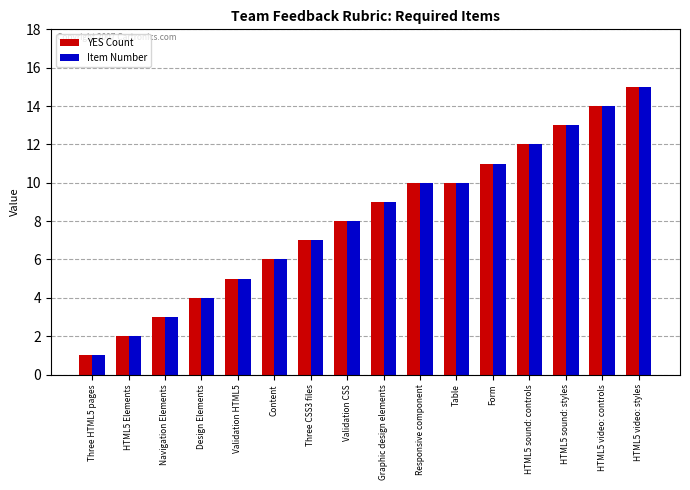

What is the label of the 16th bar from the left?

HTML5 video: styles